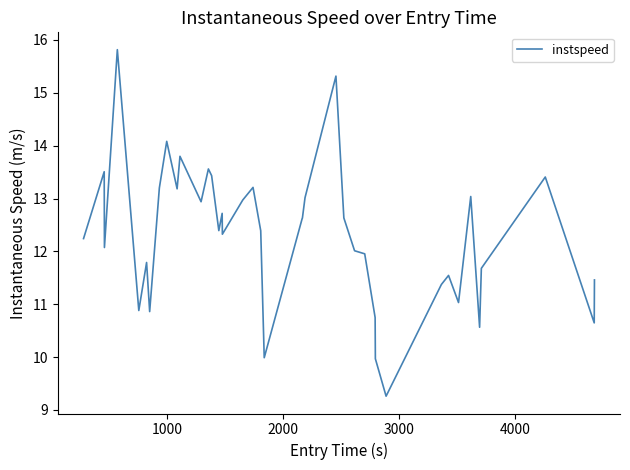

Does the chart have visible grid lines?

No